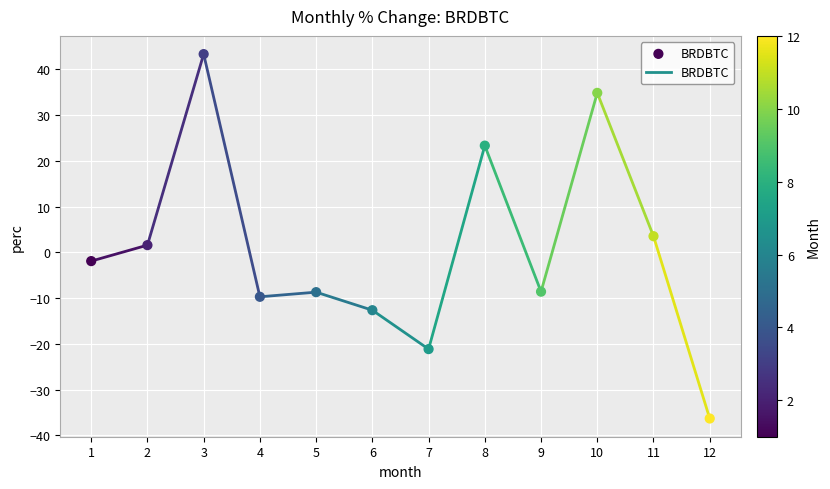

What is the range of Y values (max minus min)?

79.7